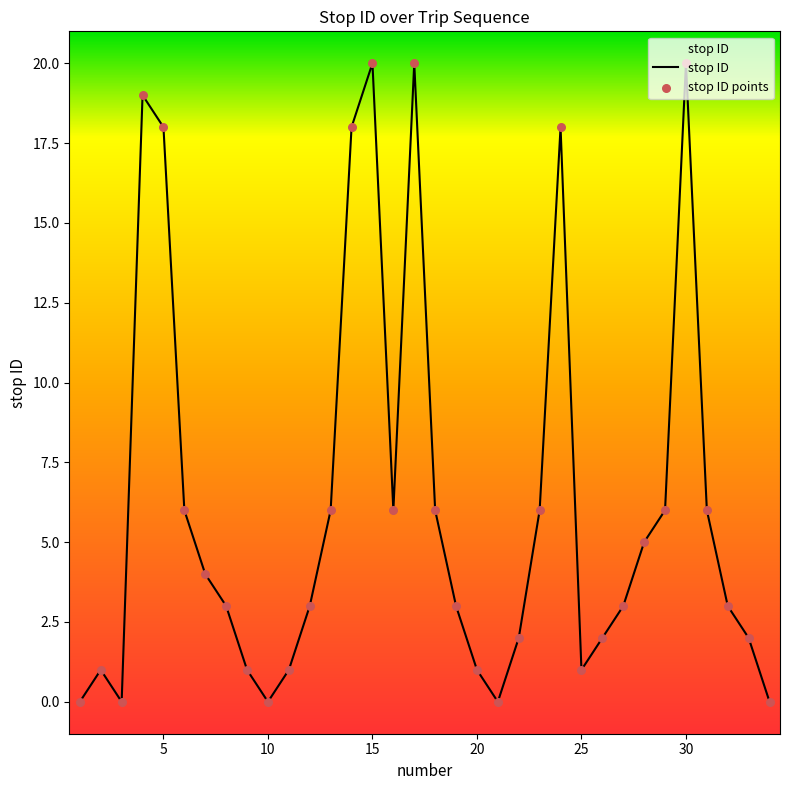

What is the change in value from 2 to 13?

+5